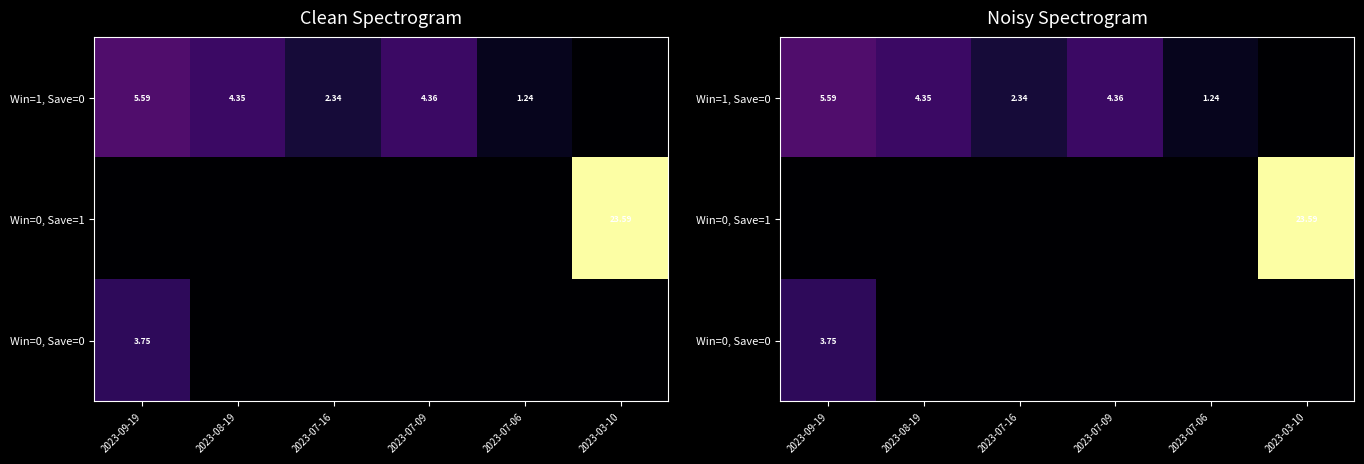

Where is Win=0, Save=0 nearest to the value 1?

2023-08-19